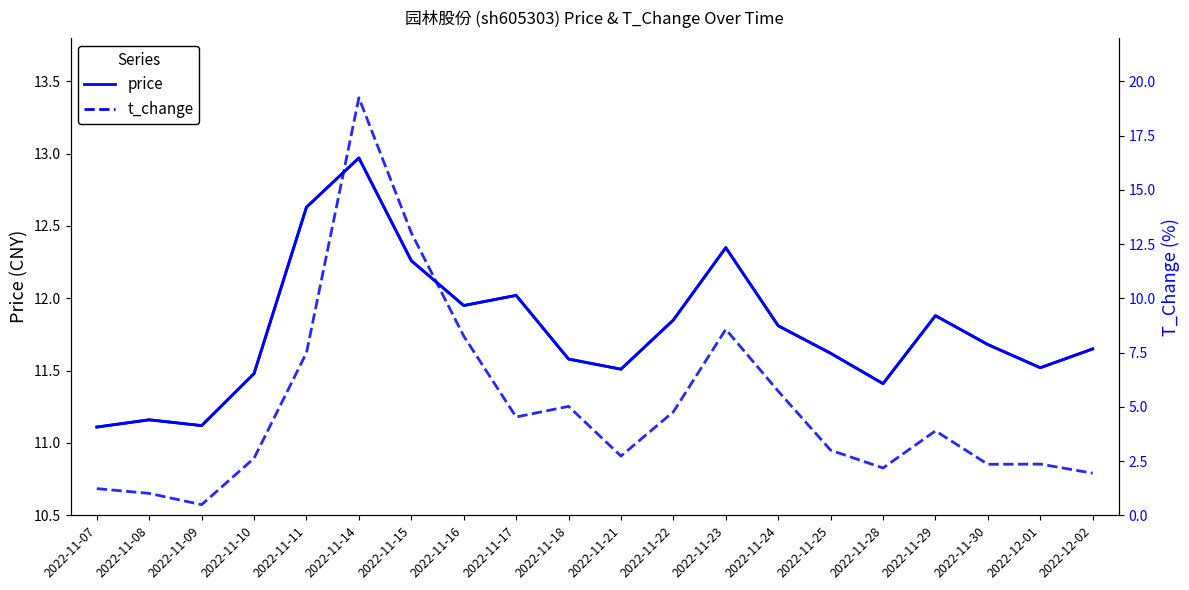

Does the chart display data point markers on the line(s)?

No